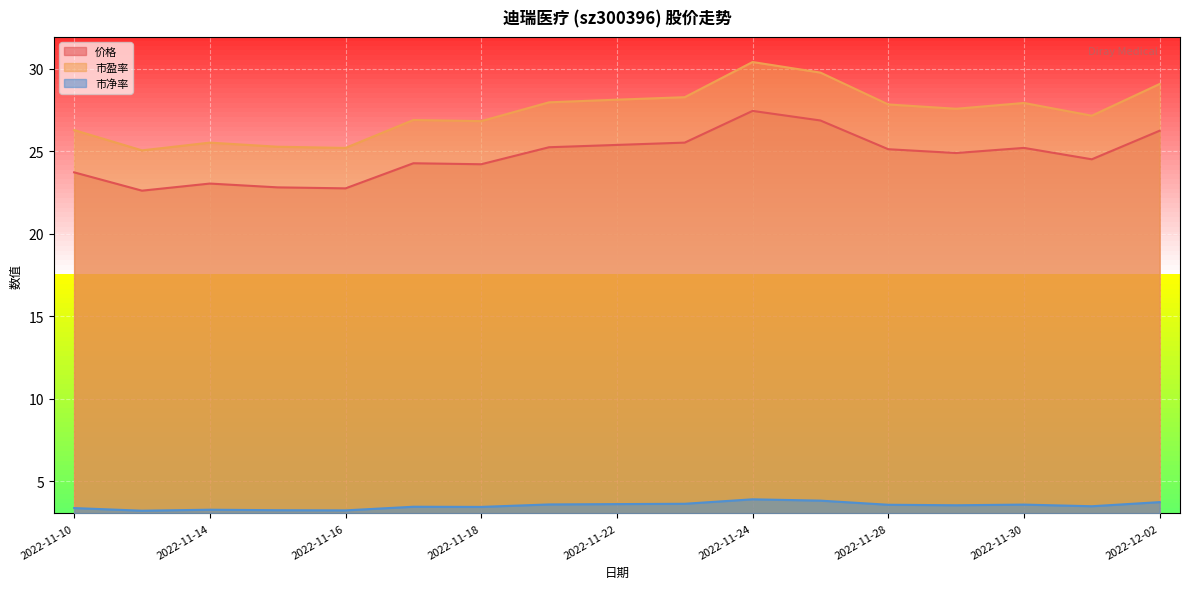

What is the total value across all series at 2022-11-30?

56.7